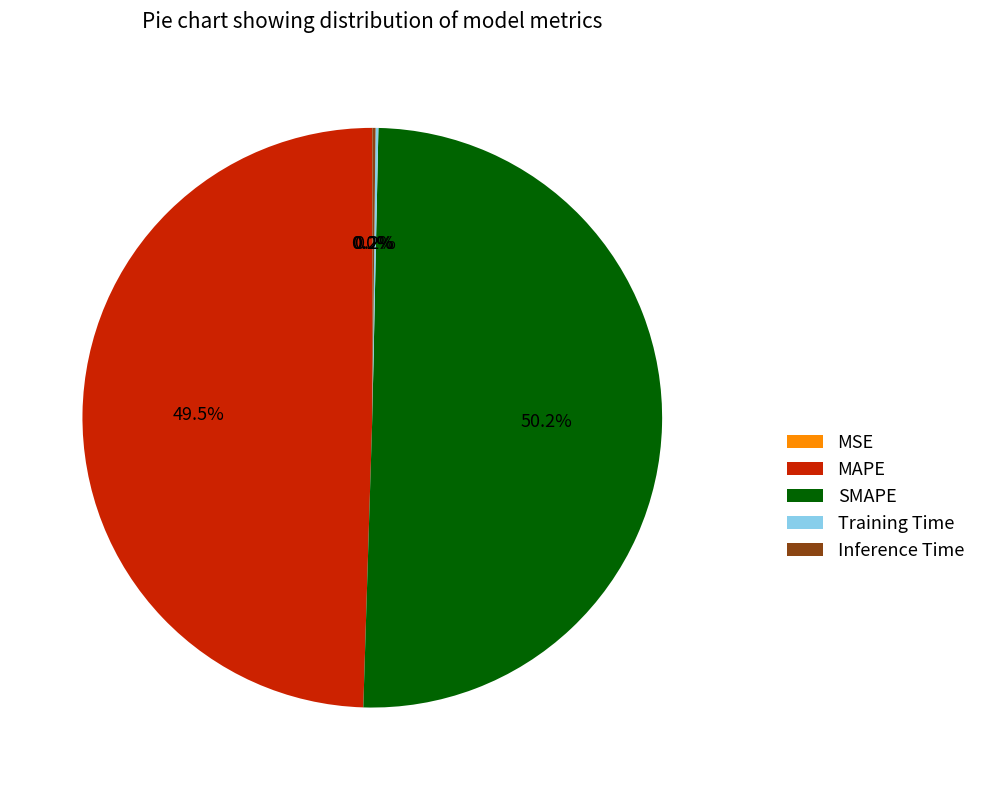

Which category has the biggest portion of the pie?

SMAPE